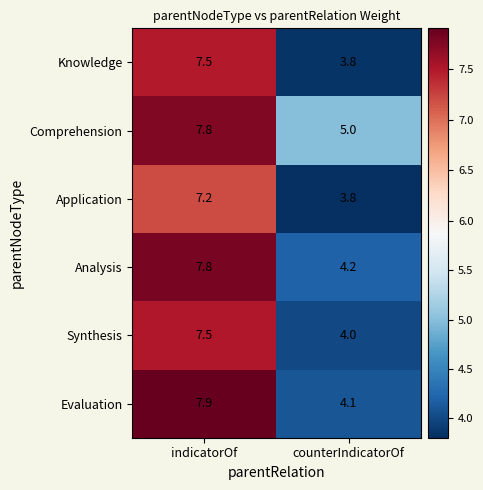

The value of Application at indicatorOf is 7.2. True or false?

True